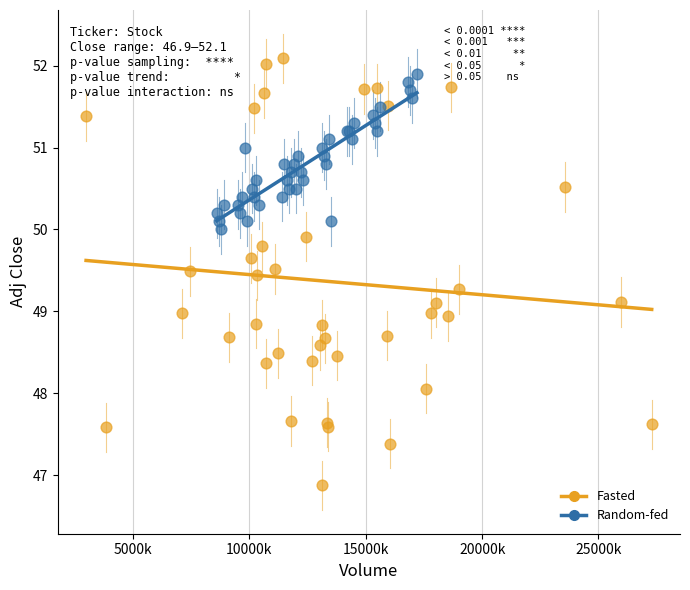

Which series has the widest spread of Y values?

Fasted